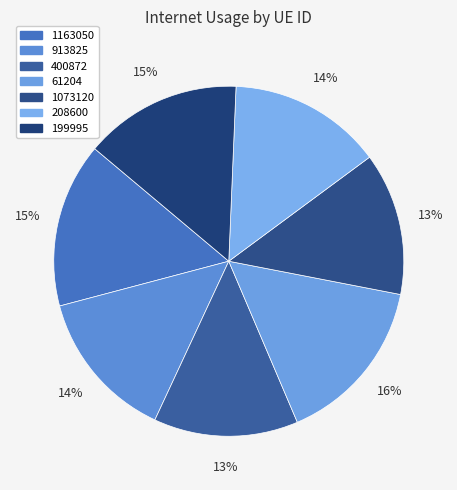

To the nearest percent, what percentage of the pie is 199995?

15%